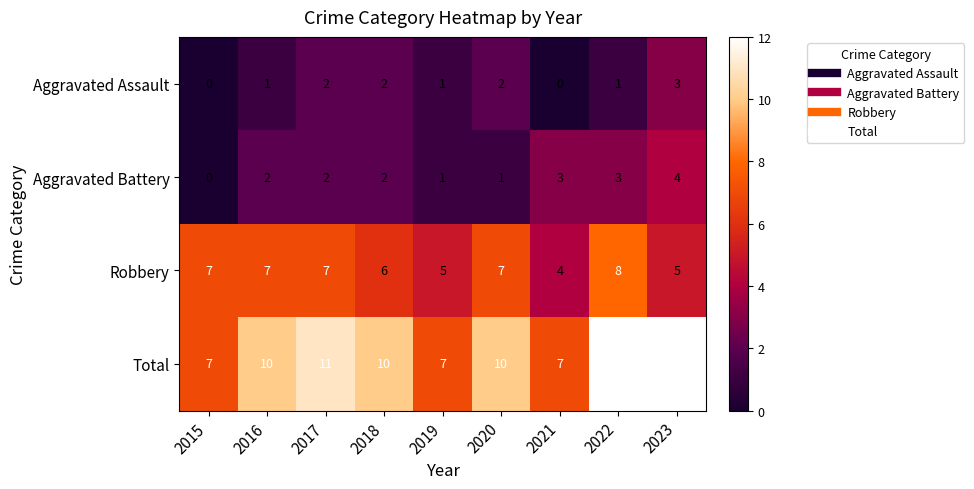

What is the minimum value for Total?

7